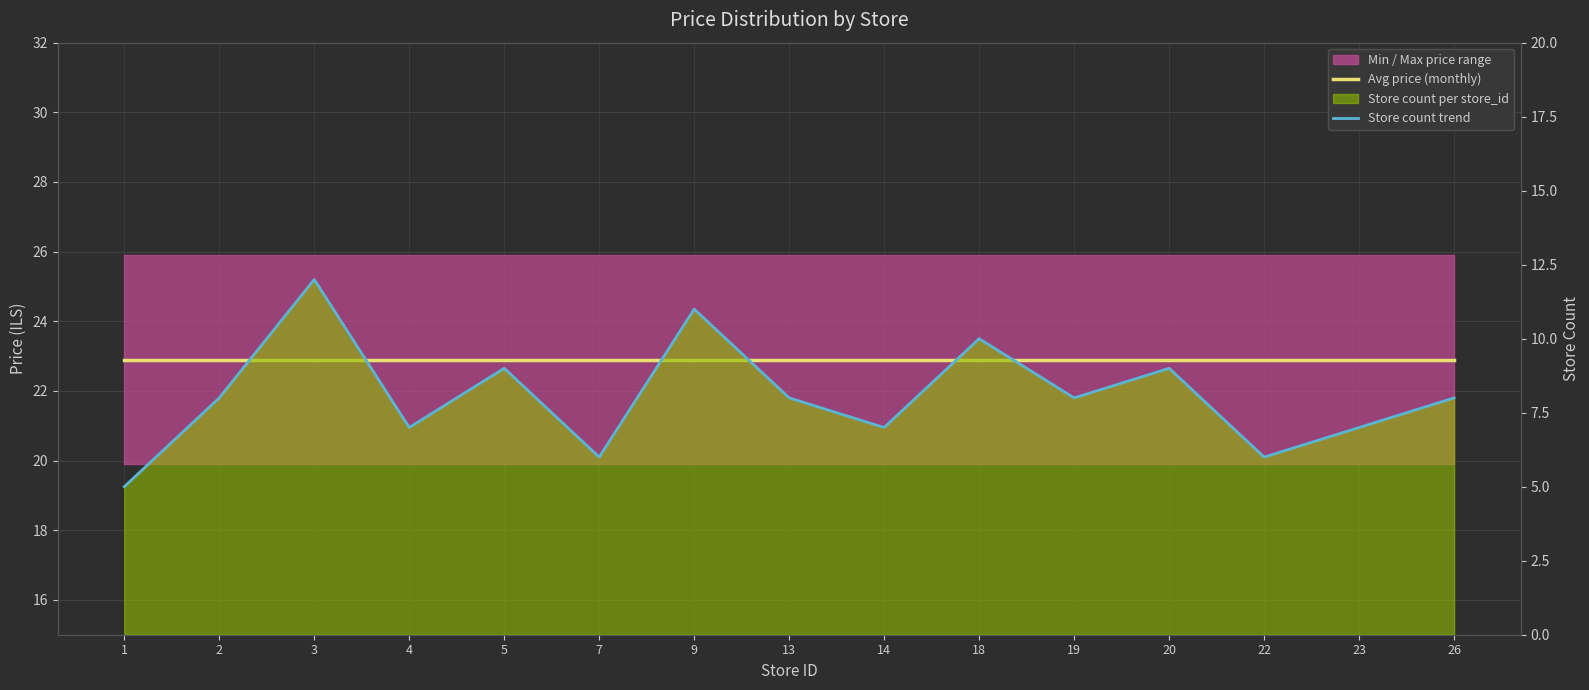

True or false: Store count trend and Avg price (monthly) intersect in this chart.

False